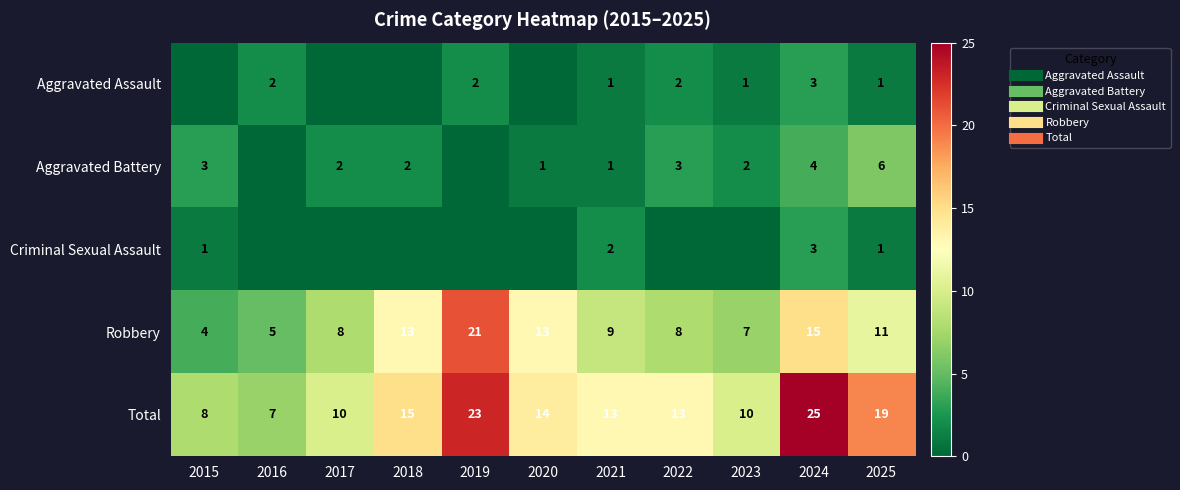

The Robbery series shows 12 at 2022. True or false?

False